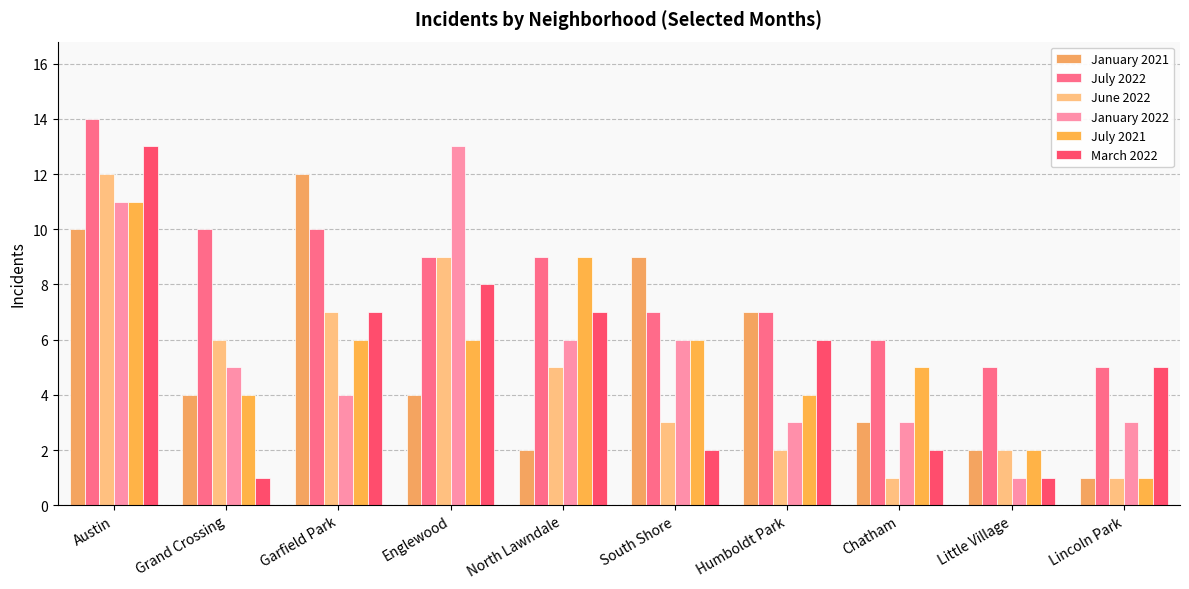

True or false: January 2021 has a value of 2 at Little Village.

True